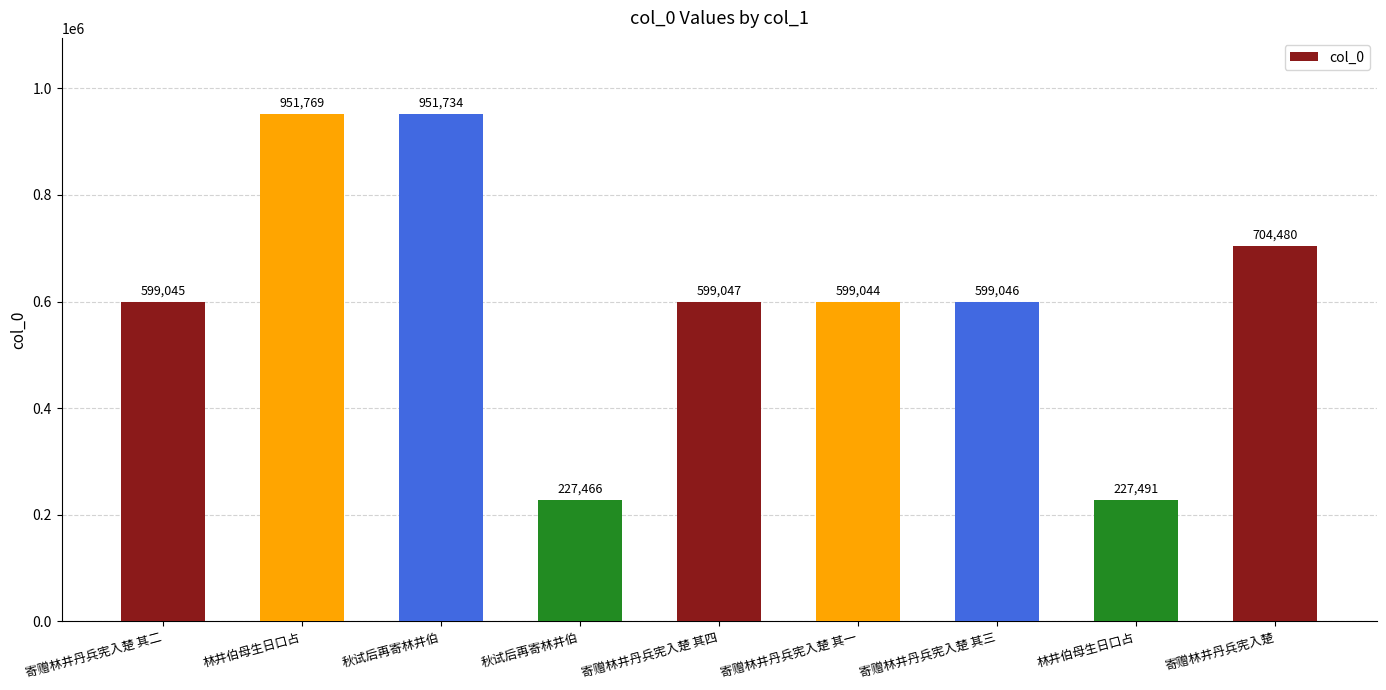

At which category does the chart reach its minimum across all series?

秋试后再寄林井伯